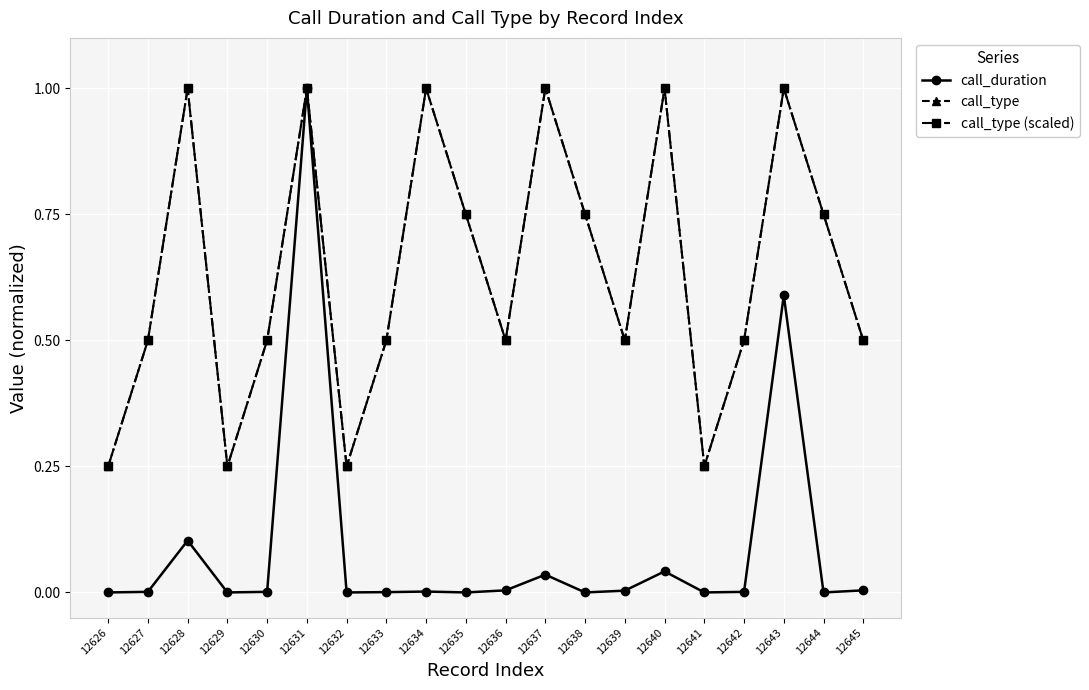

Does the chart have visible grid lines?

Yes